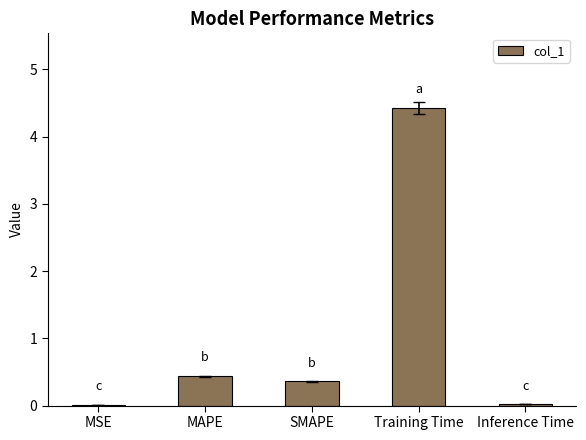

Which has a higher value, Inference Time or MAPE?

MAPE